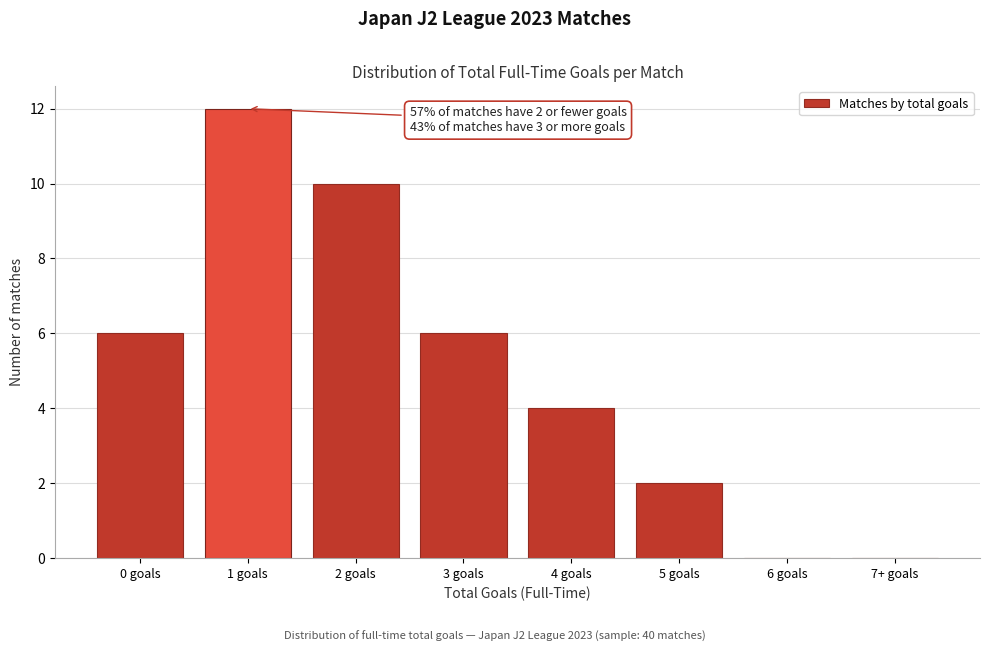

Reading left to right, what are all the values shown in this chart?

0 goals=6	1 goals=12	2 goals=10	3 goals=6	4 goals=4	5 goals=2	6 goals=0	7+ goals=0